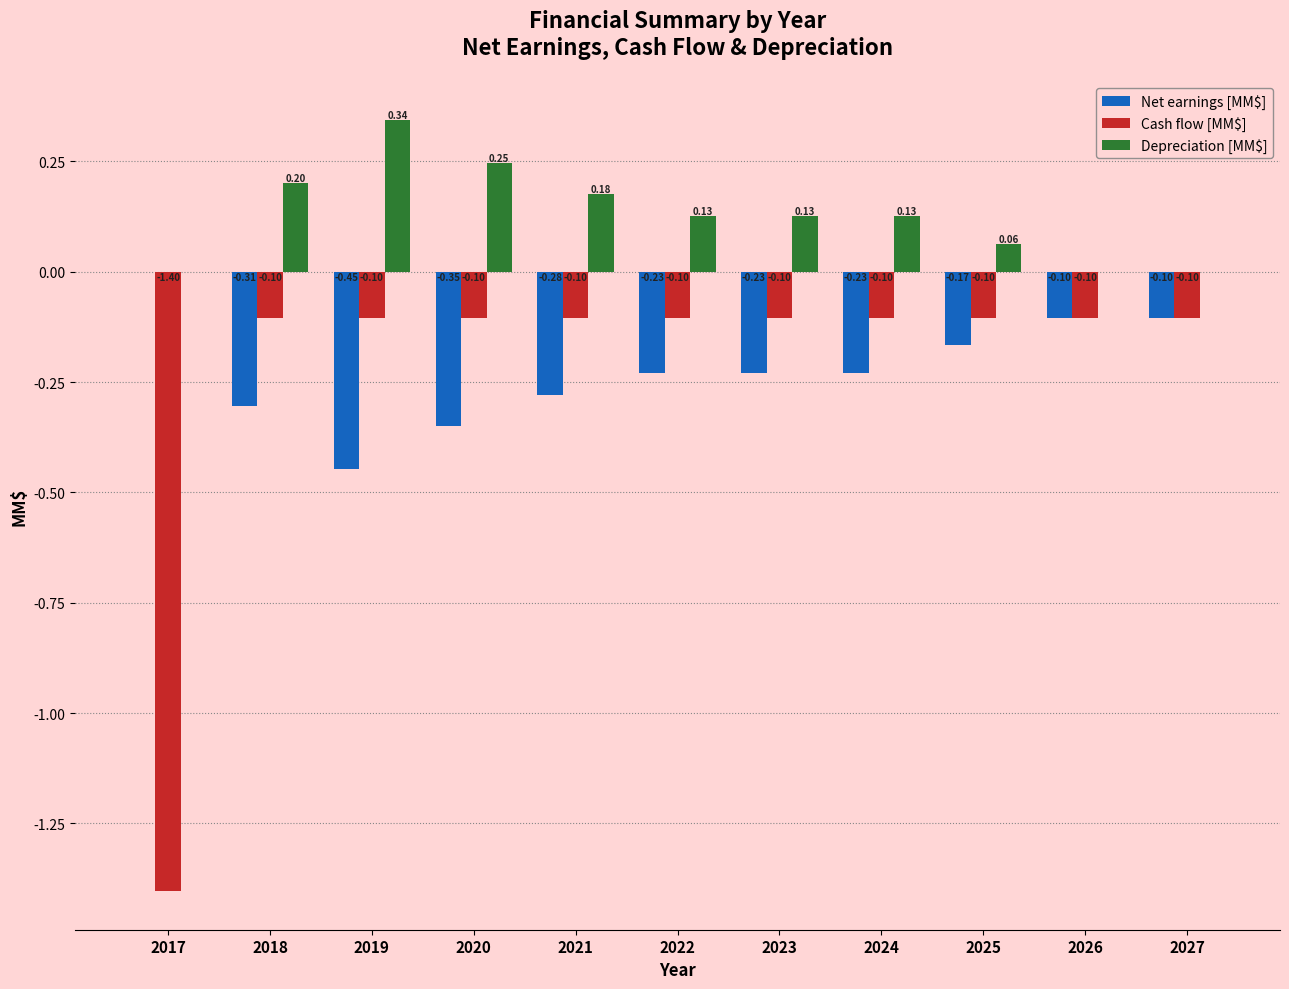

Which series has the largest total across all categories?

Depreciation [MM$]